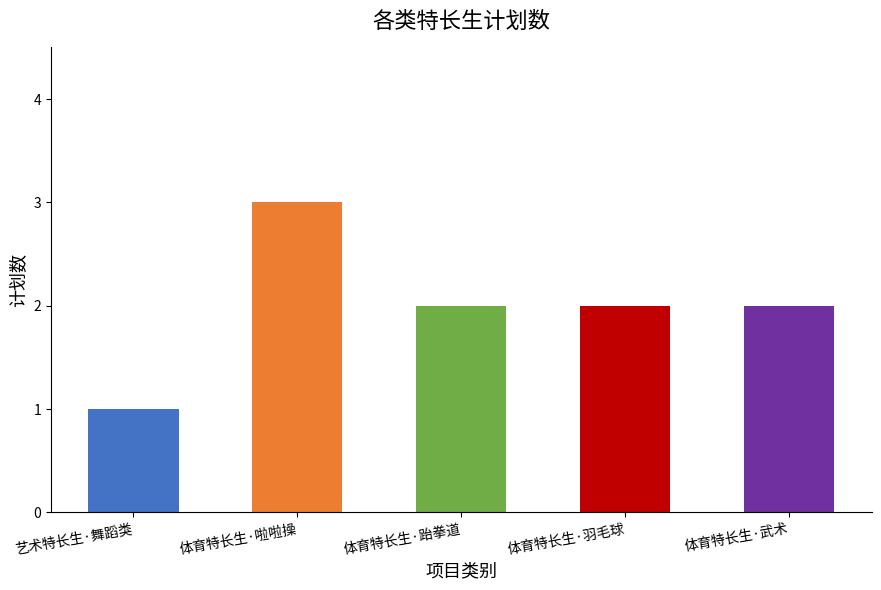

The value at 艺术特长生·舞蹈类 is 1. True or false?

True